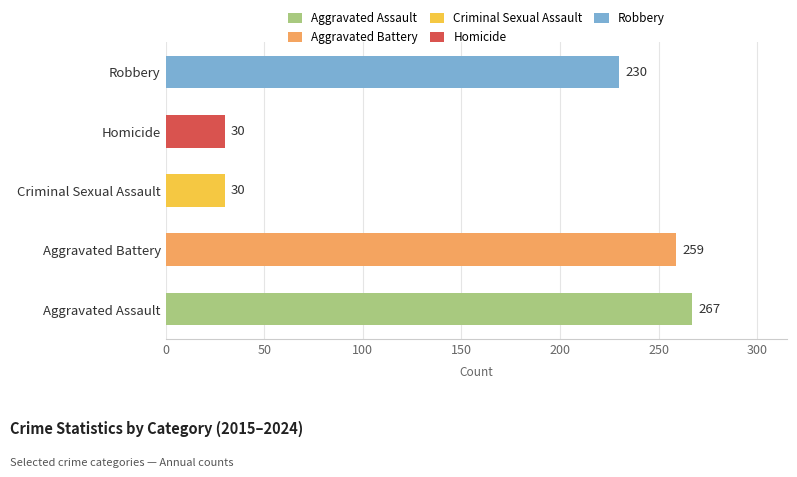

Which has a higher value, Criminal Sexual Assault or Robbery?

Robbery